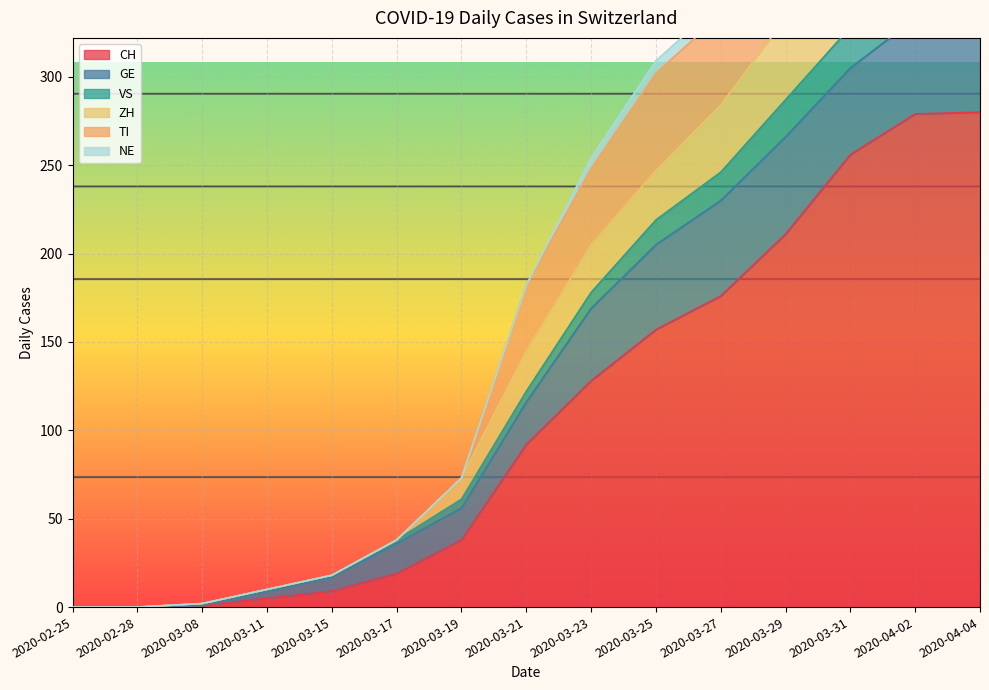

Is it true that VS equals 587 at 2020-04-04?

False